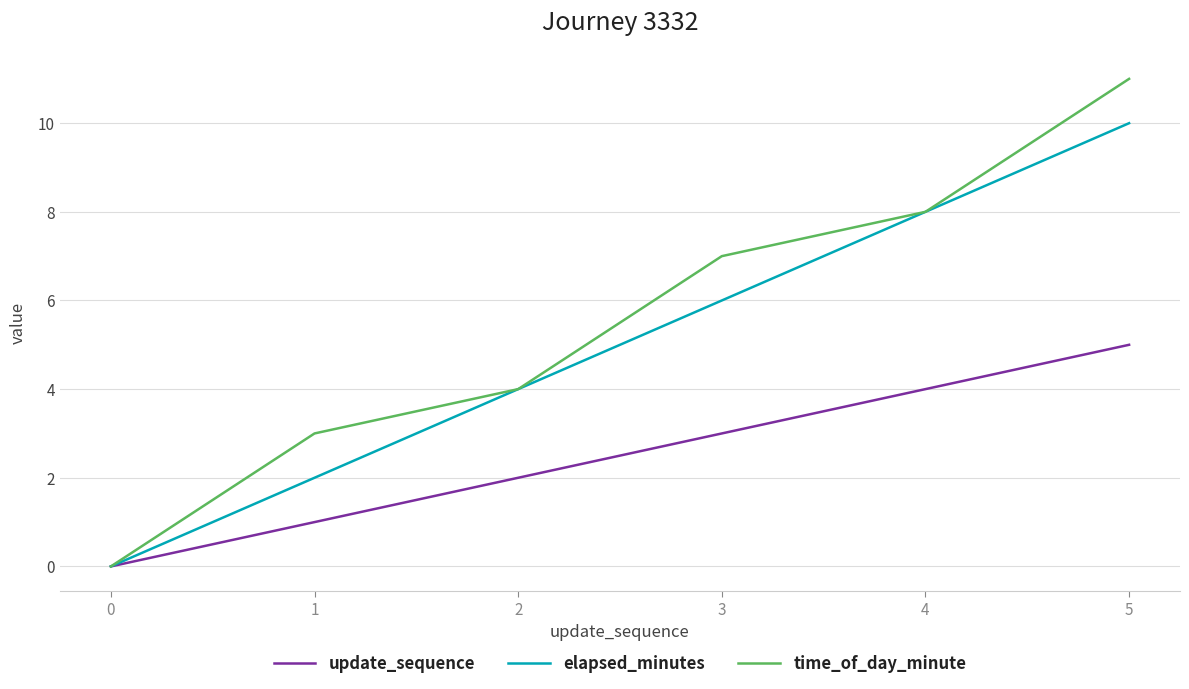

List the series in order of their peak value, highest first.

time_of_day_minute, elapsed_minutes, update_sequence